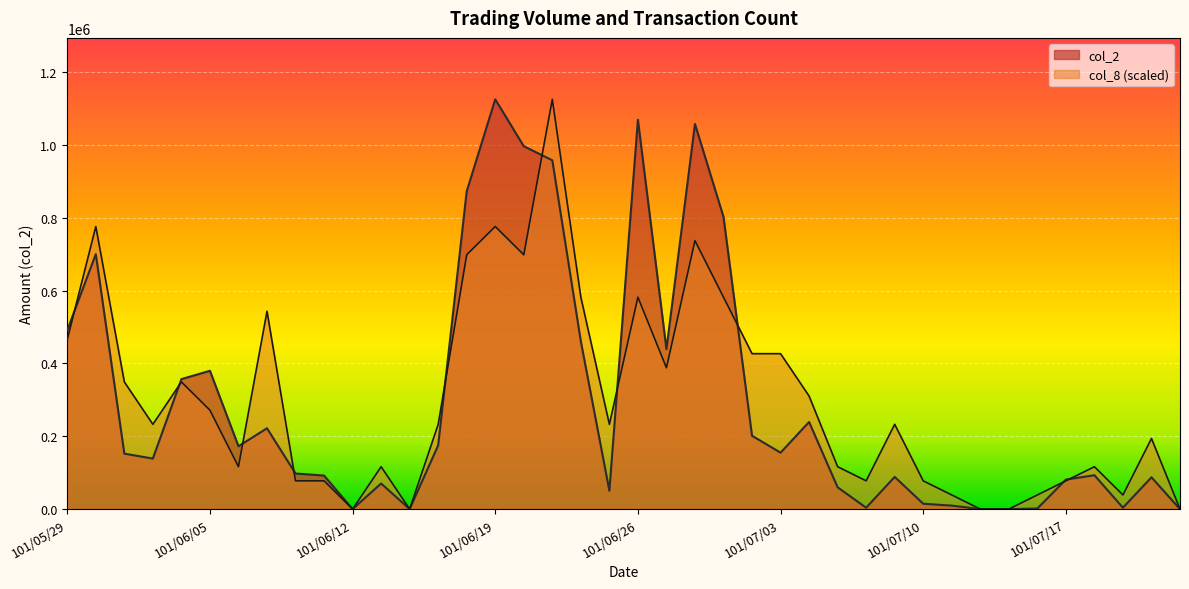

List the series in order of their overall mean, lowest first.

col_2, col_8